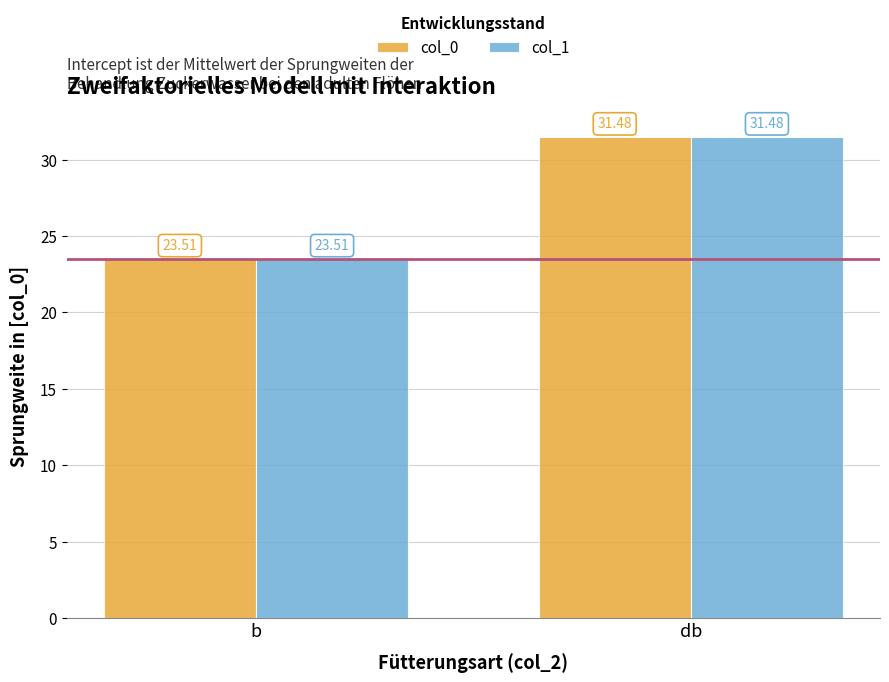

How many bars are there in total?

4